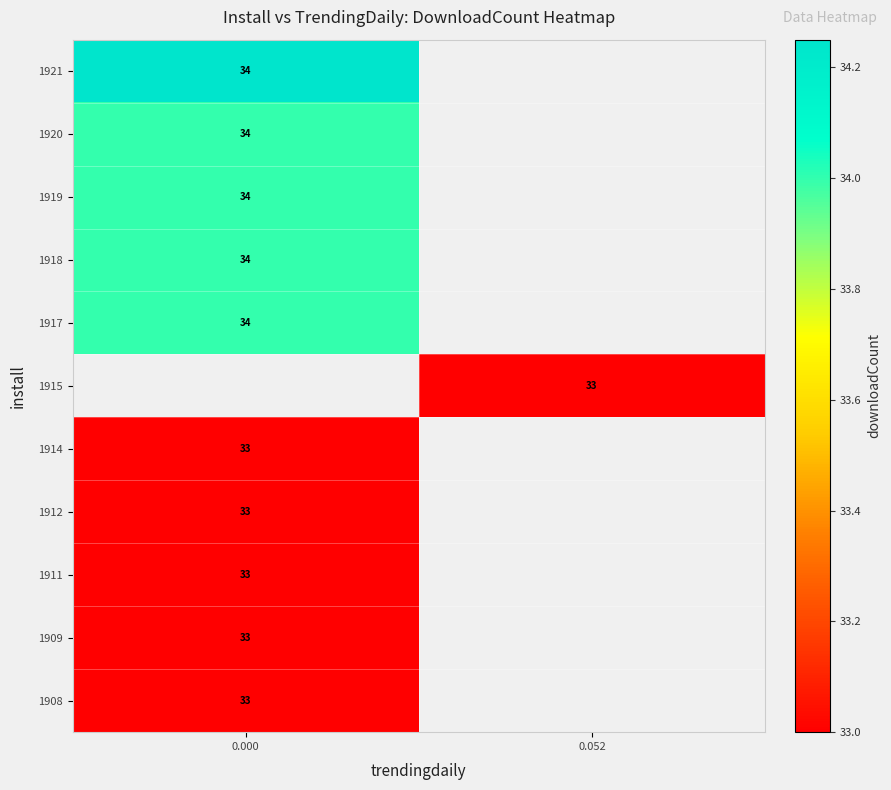

The value of 1915 at 0.052 is 48. True or false?

False